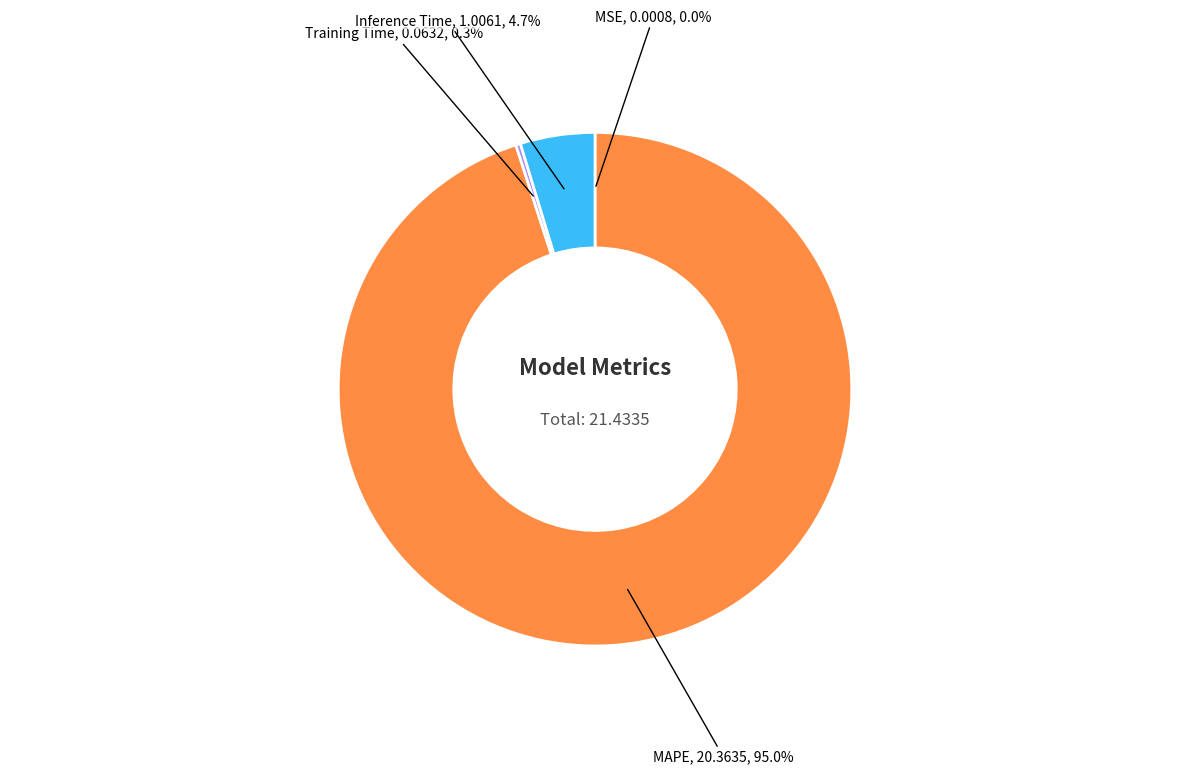

Is there any slice that represents more than half of the pie?

Yes